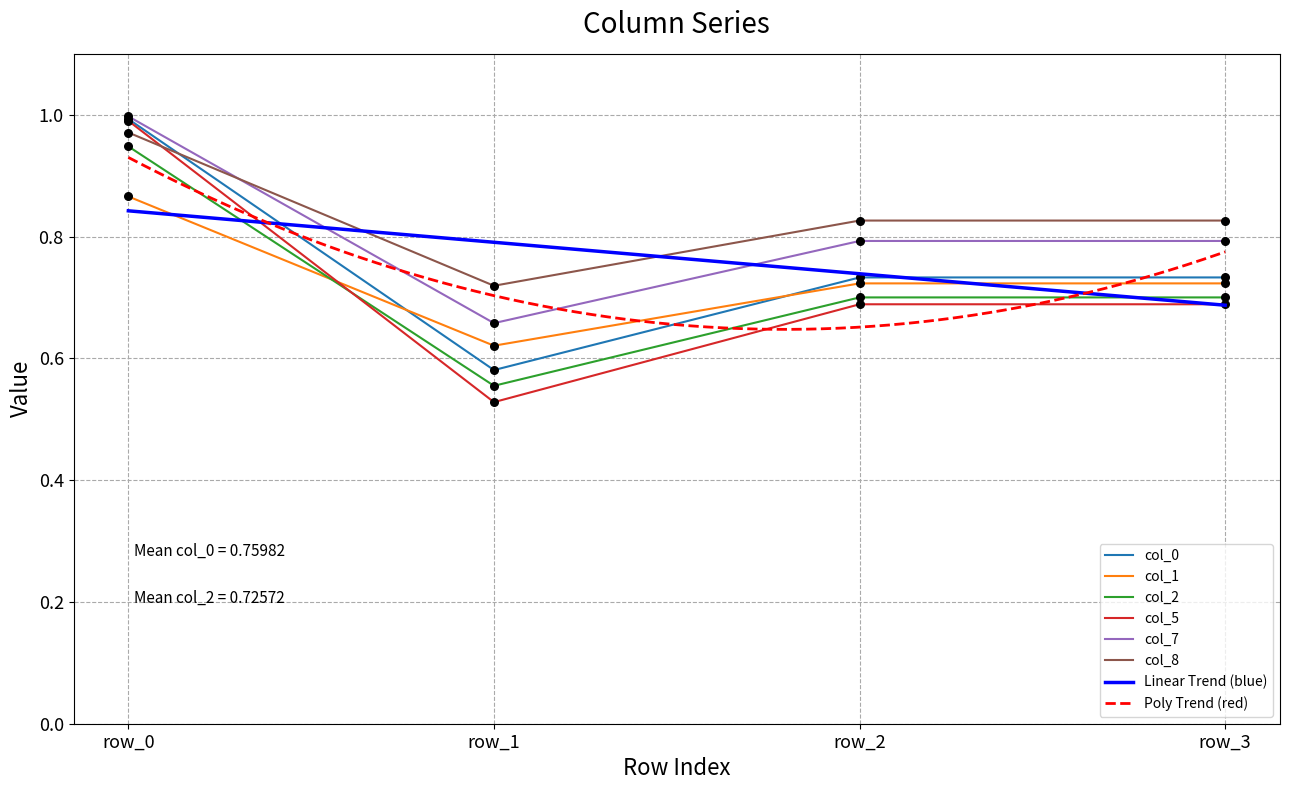

Is the value of col_7 at row_3 greater than the value of col_0 at row_3?

Yes